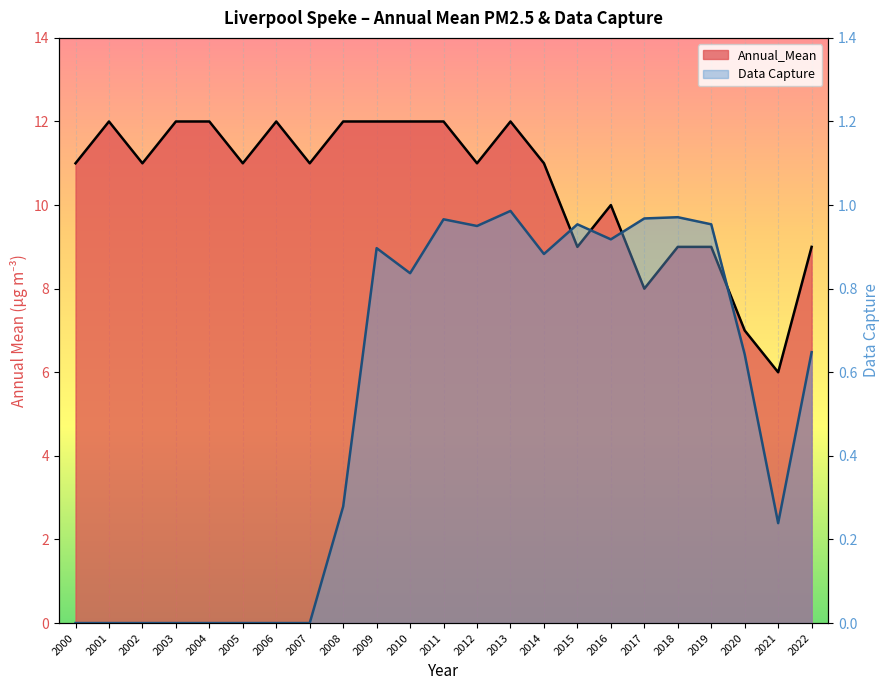

Which category has the highest value in the Annual_Mean series?

2001